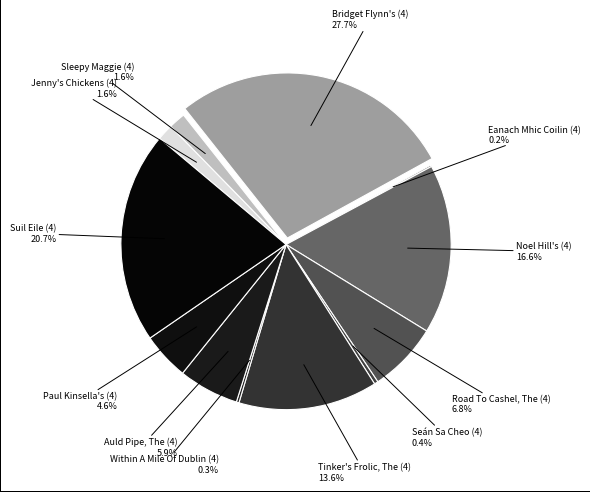

How much of the chart is everything except Seán Sa Cheo (4)?

99.6%